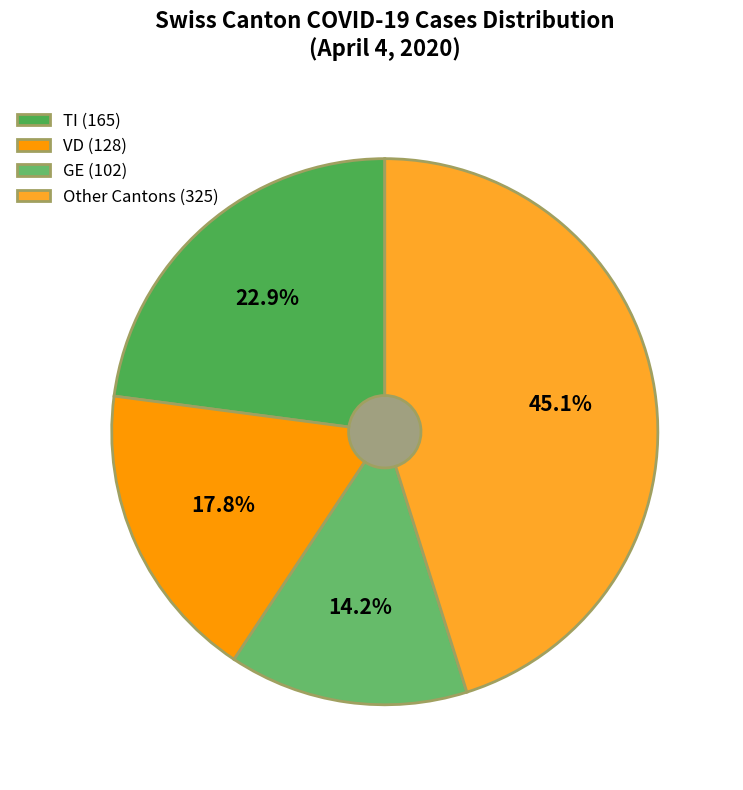

Does any single category account for the majority?

No